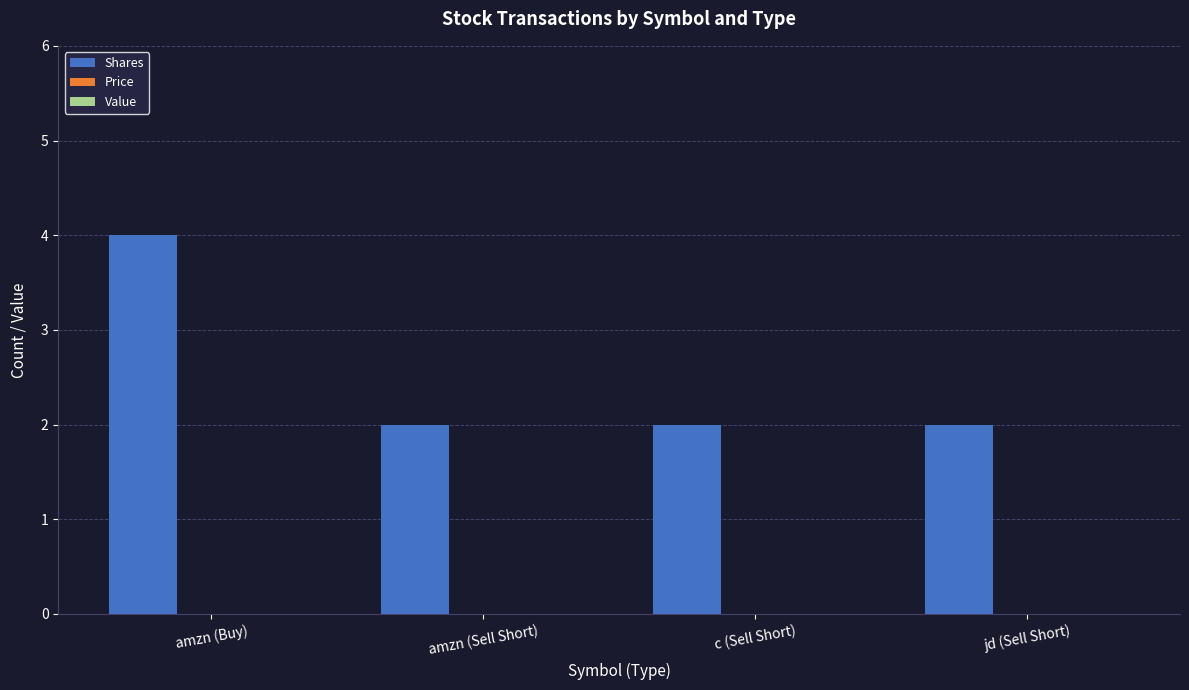

What is the ratio of the value at amzn (Sell Short) to the value at jd (Sell Short)?

1.0